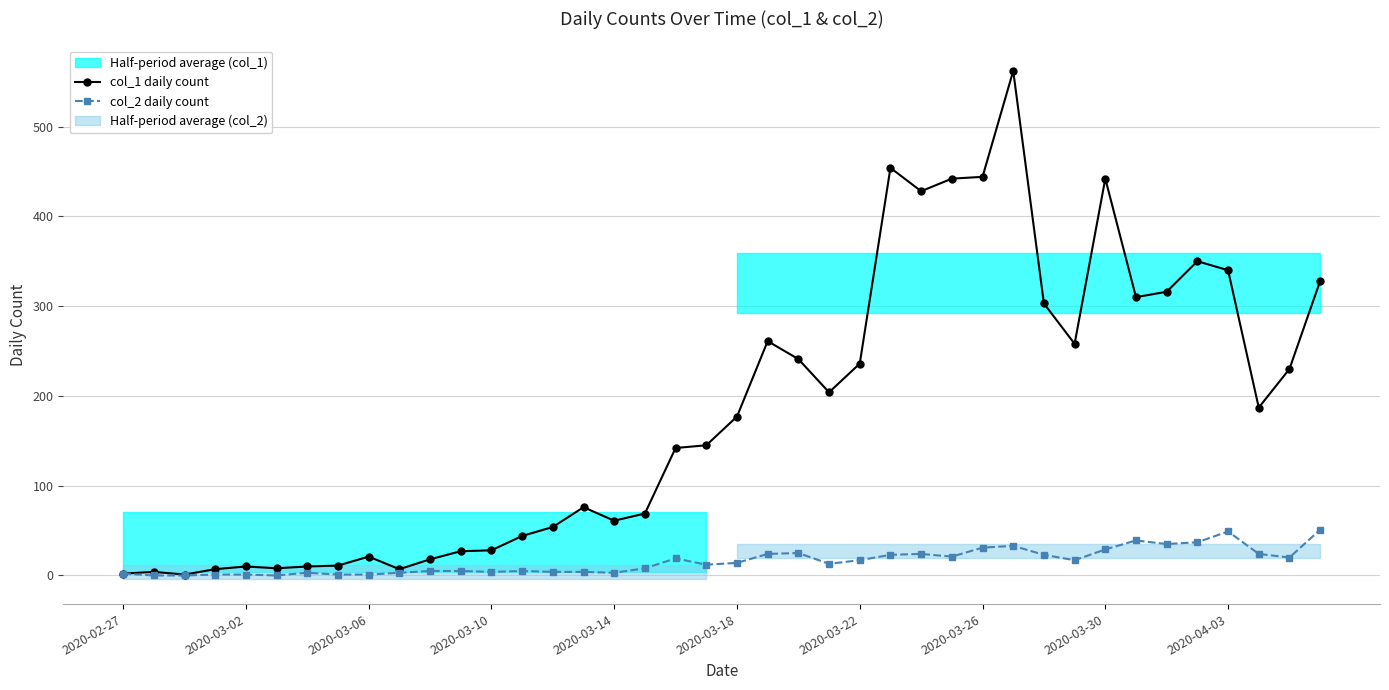

Between 23 and 14, which is larger?

23